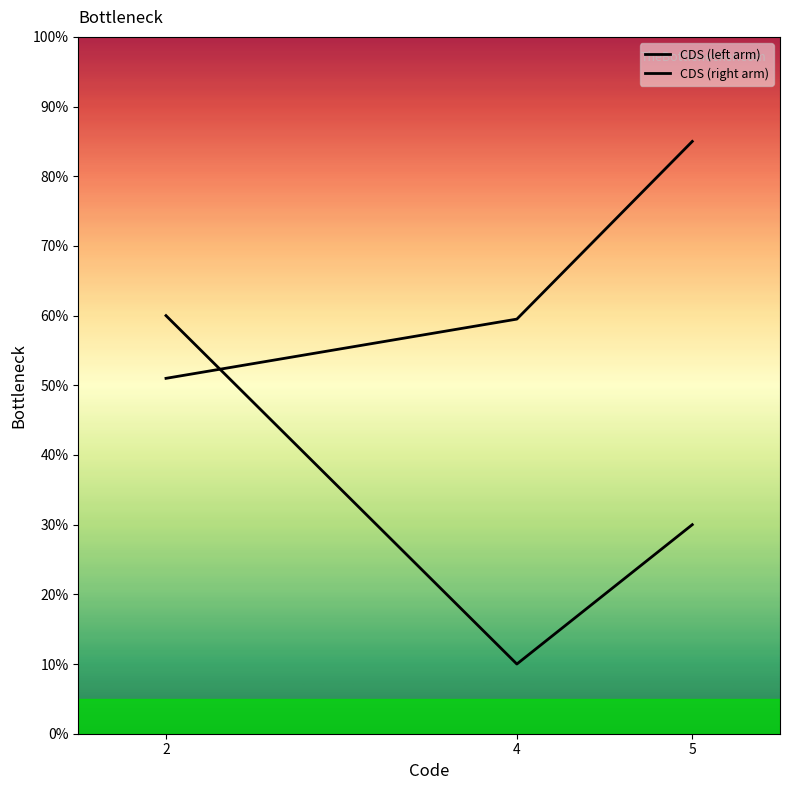

True or false: CDS (right arm) has a value of 51.0 at 2.

True